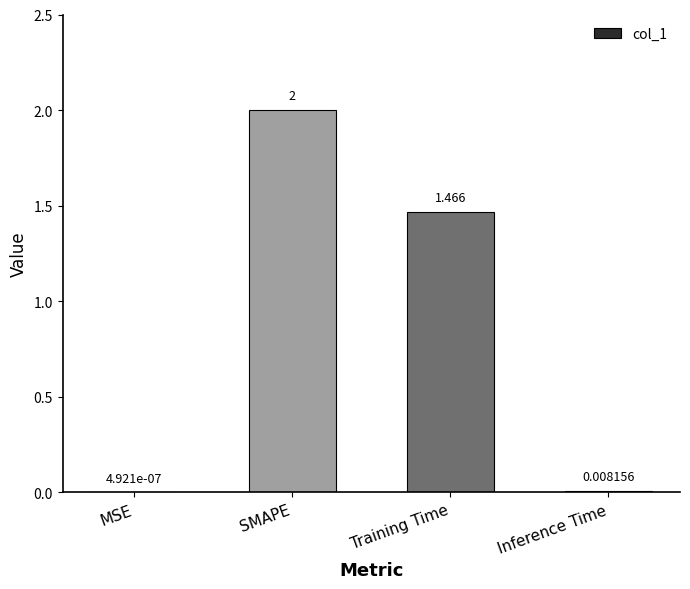

At which label does the data first exceed 1?

SMAPE